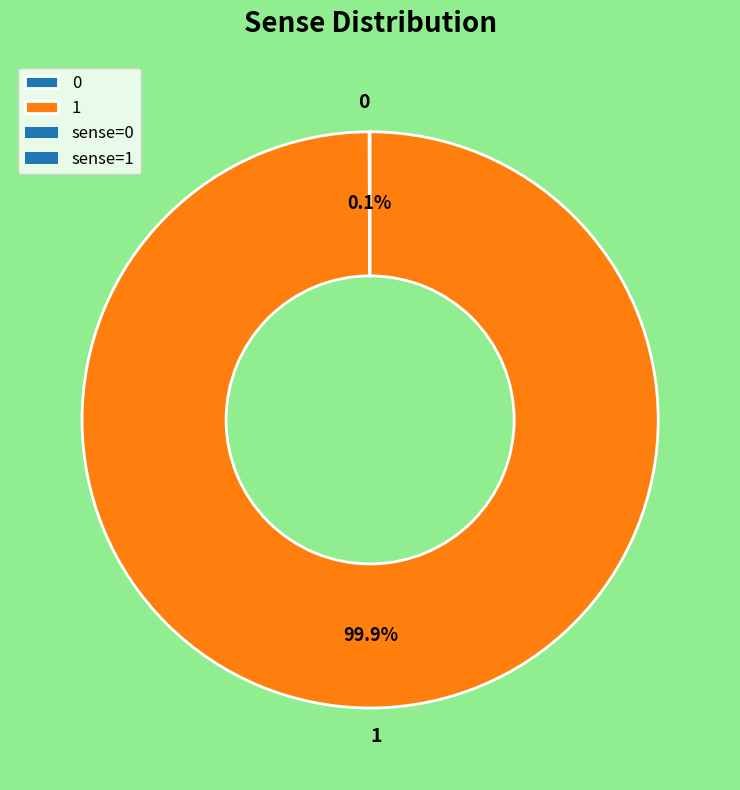

What is the largest slice in the pie chart?

1